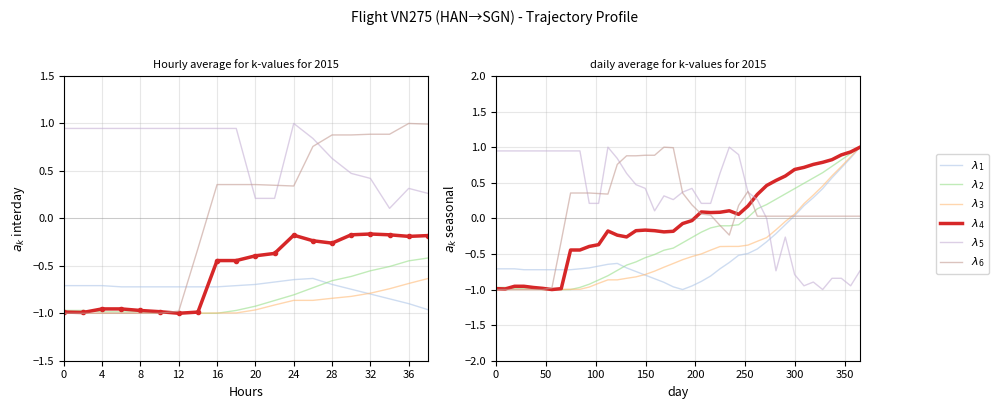

True or false: $\lambda_3$ and $\lambda_4$ cross at least once.

False